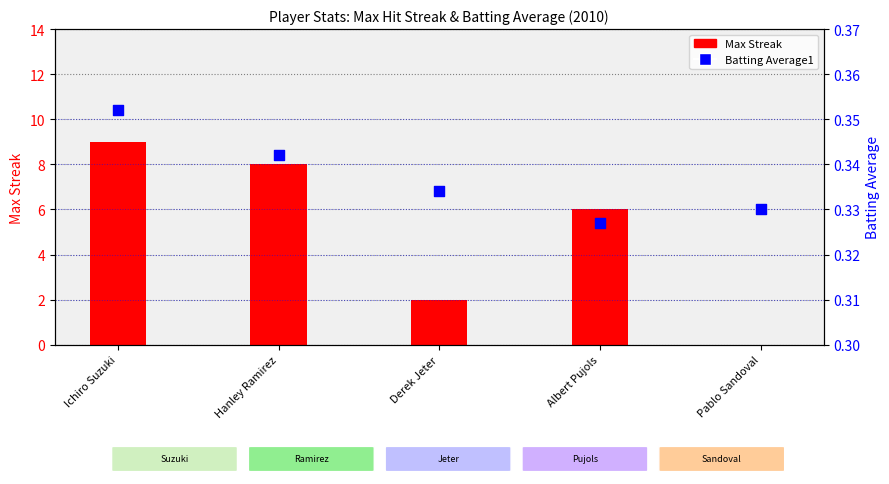

Which series reaches the maximum Y coordinate?

Max Streak